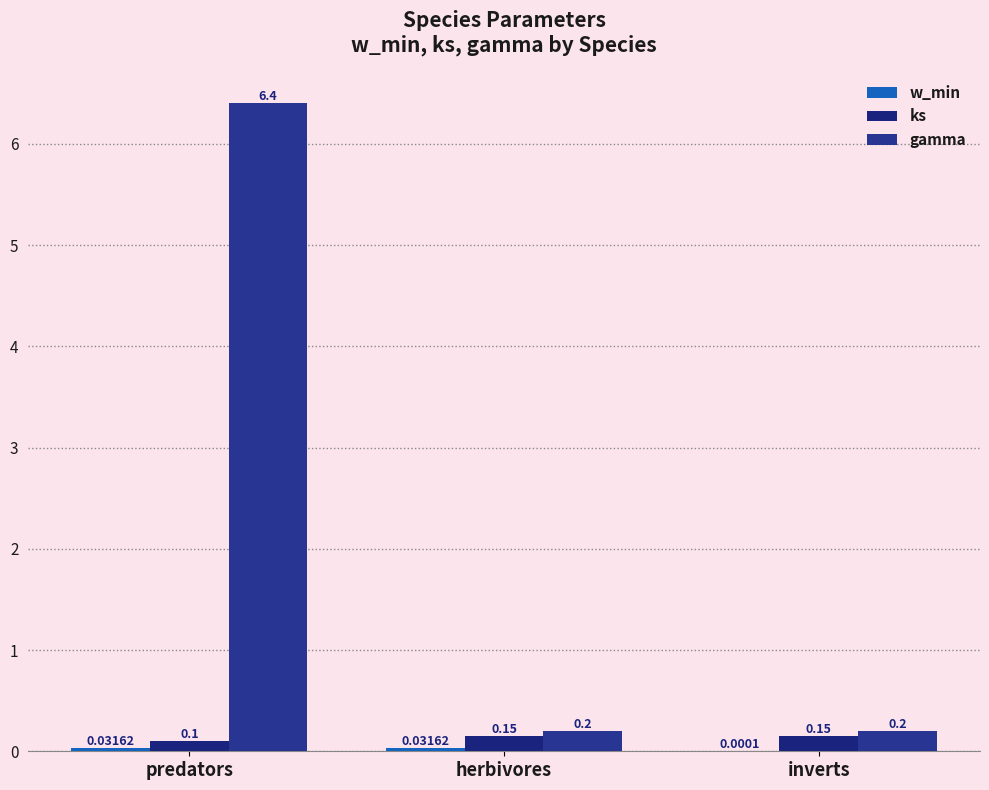

How many categories are shown in the chart?

3